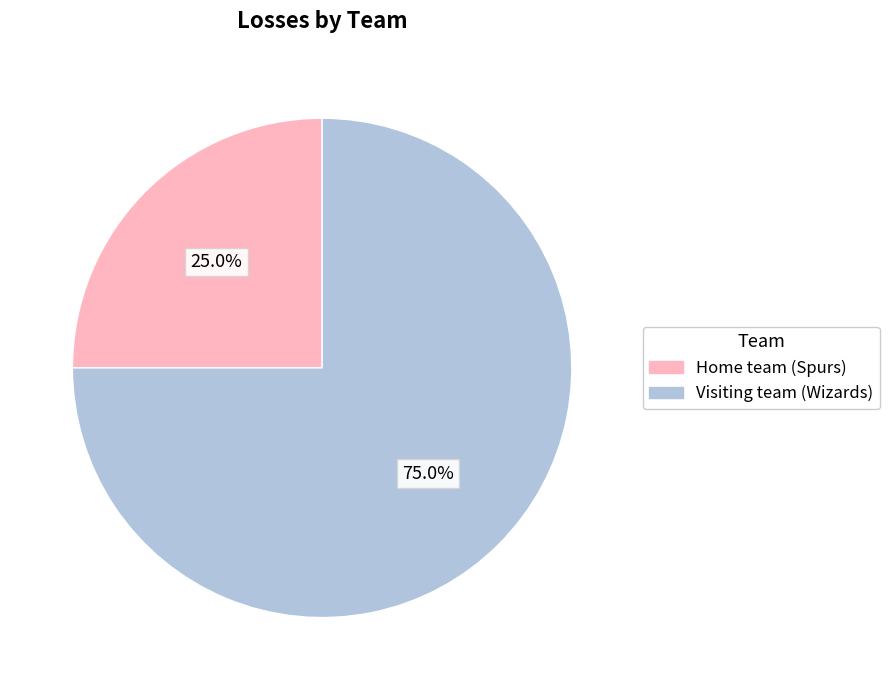

How many segments does this pie chart have?

2